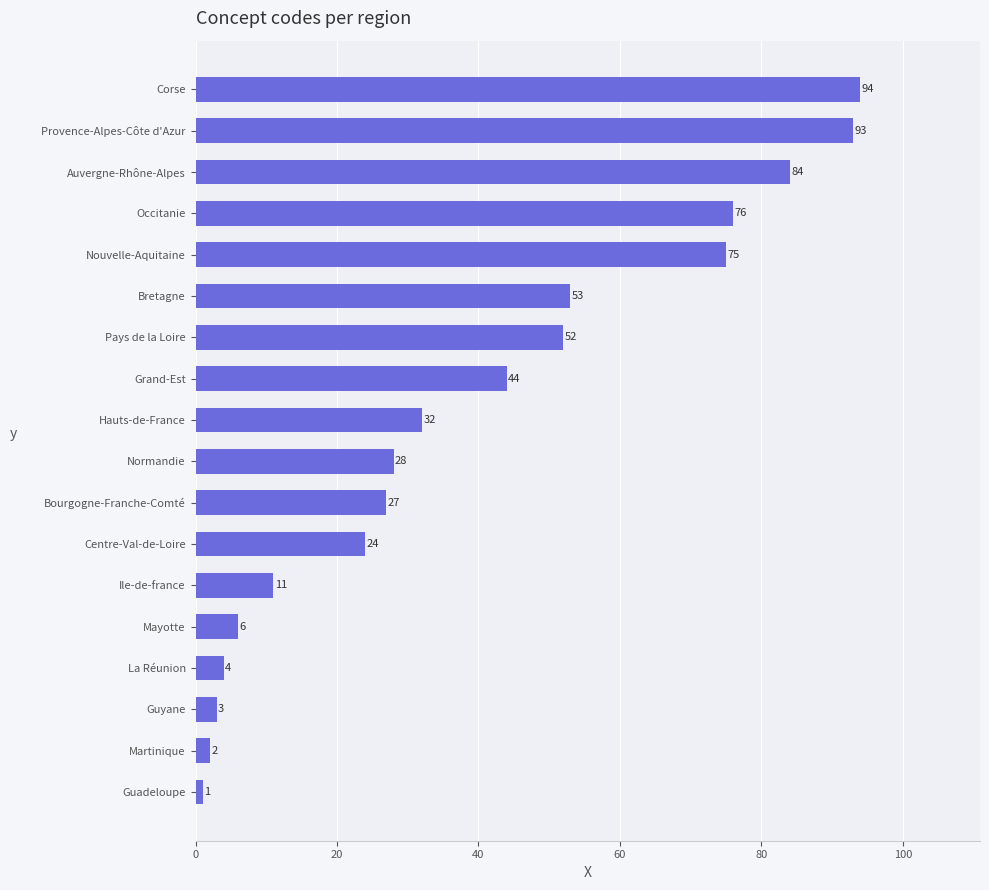

What value does the data have at Bourgogne-Franche-Comté, to the nearest 5?

25